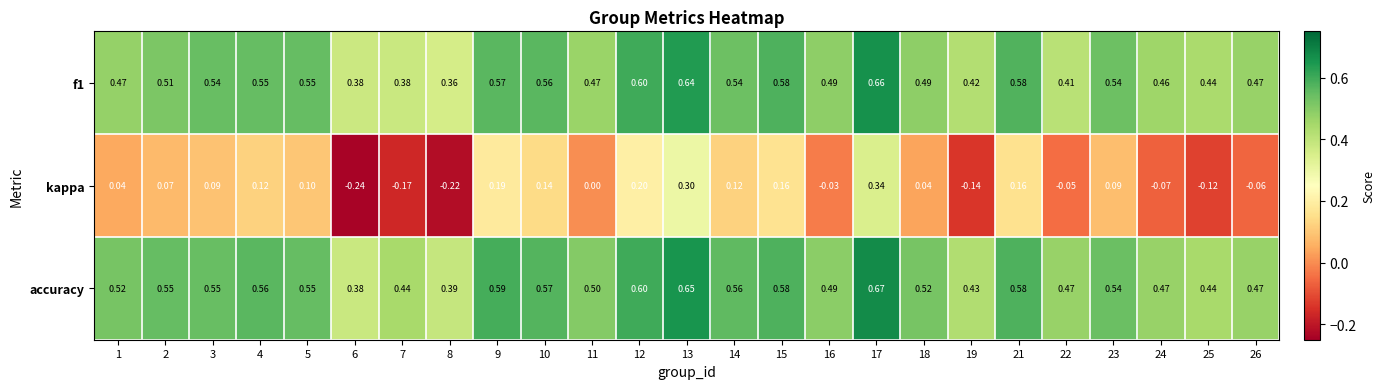

Which series has the widest spread of values?

kappa